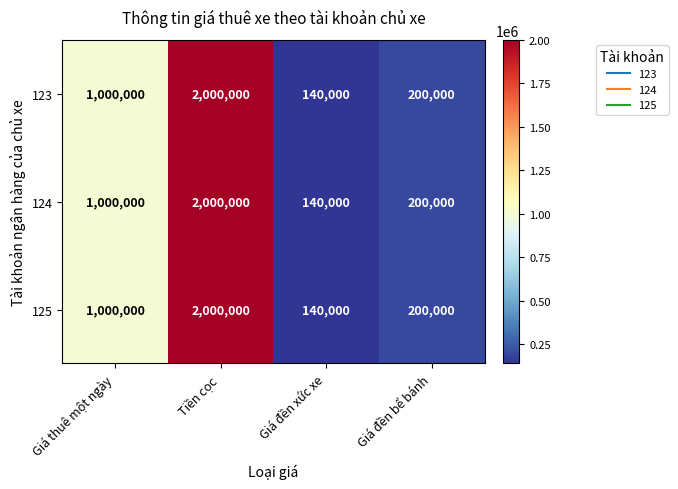

At which category is the sum across all series the highest?

Tiền cọc